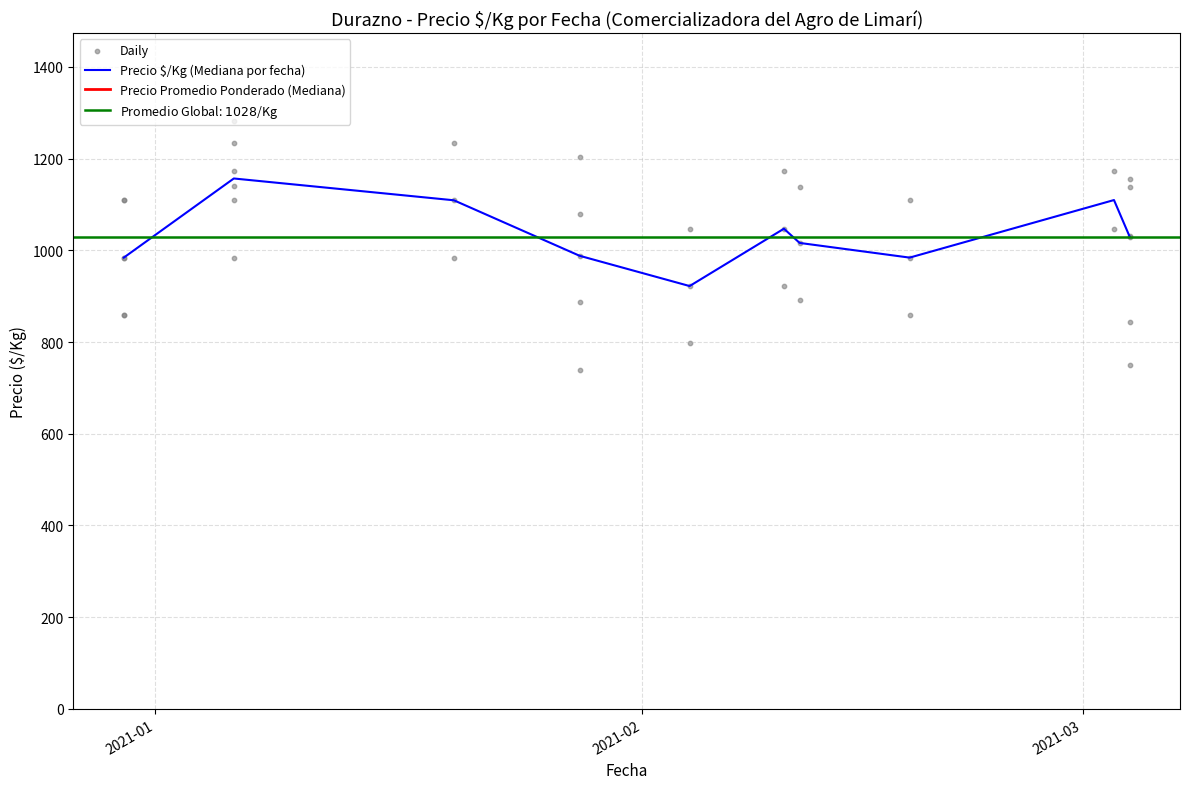

What is the highest value of the Precio $/Kg (Mediana por fecha) series?

1156.5